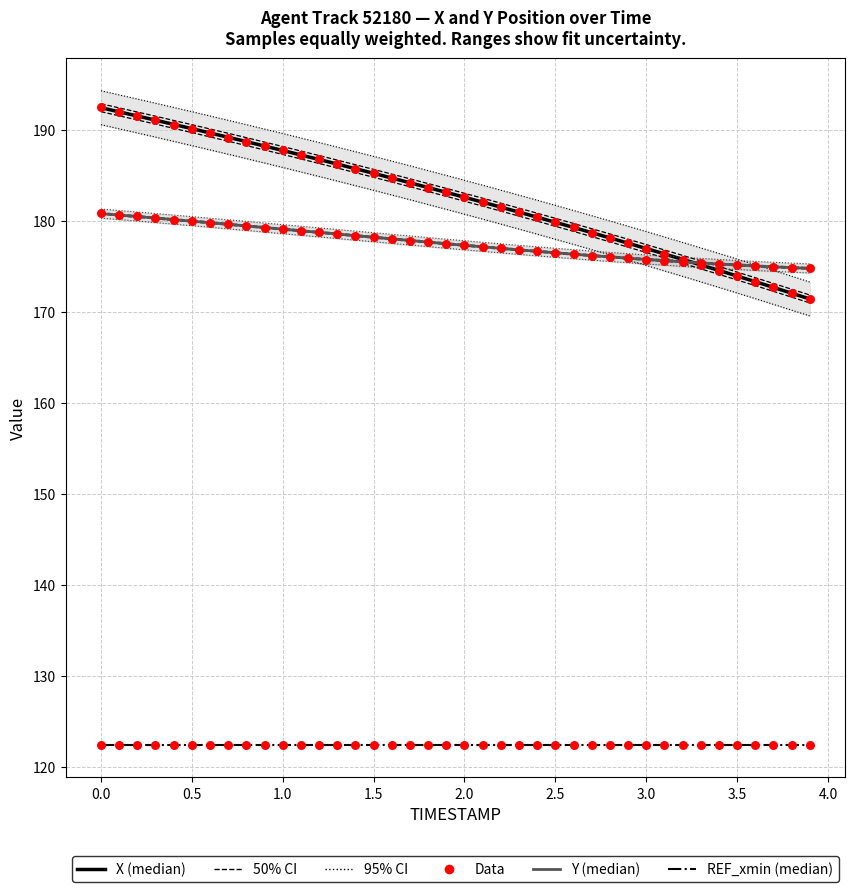

At how many categories does at least one series exceed 176?

32